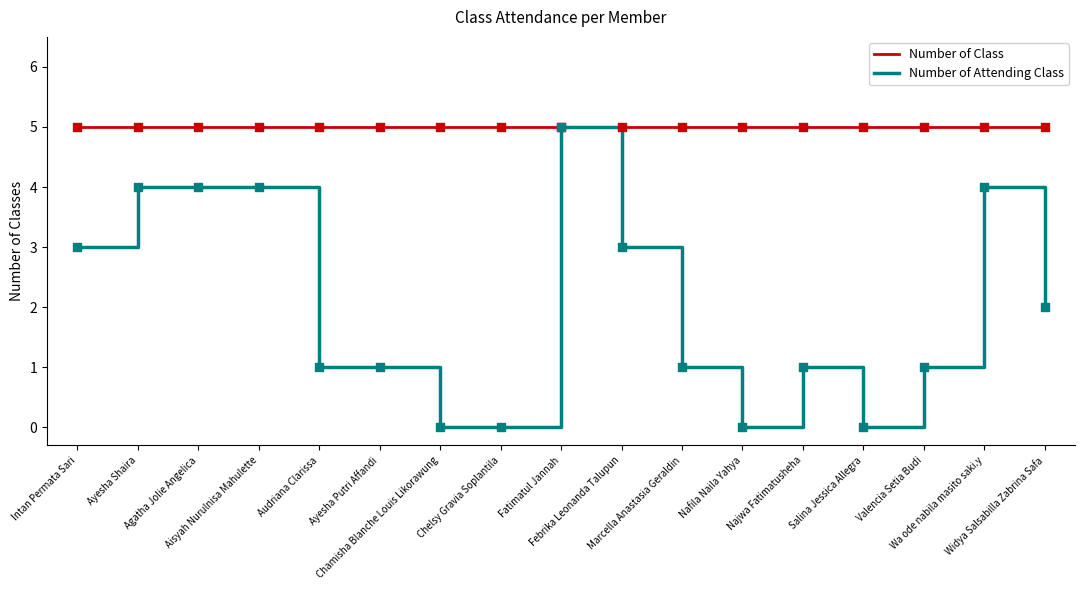

Which series has the largest range (max minus min)?

Number of Attending Class